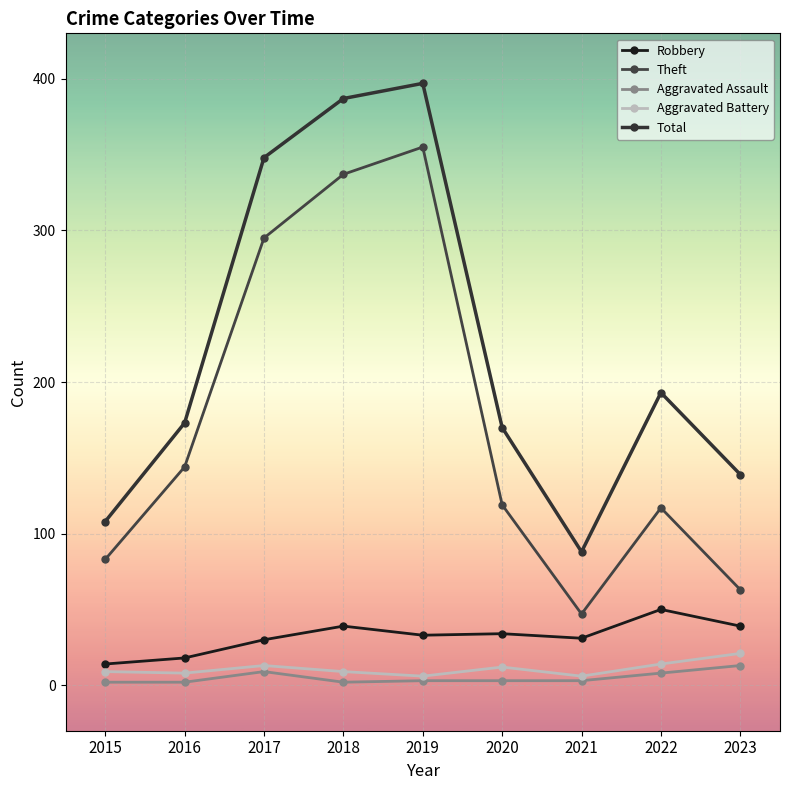

What are all the series names shown in the legend?

Robbery, Theft, Aggravated Assault, Aggravated Battery, Total